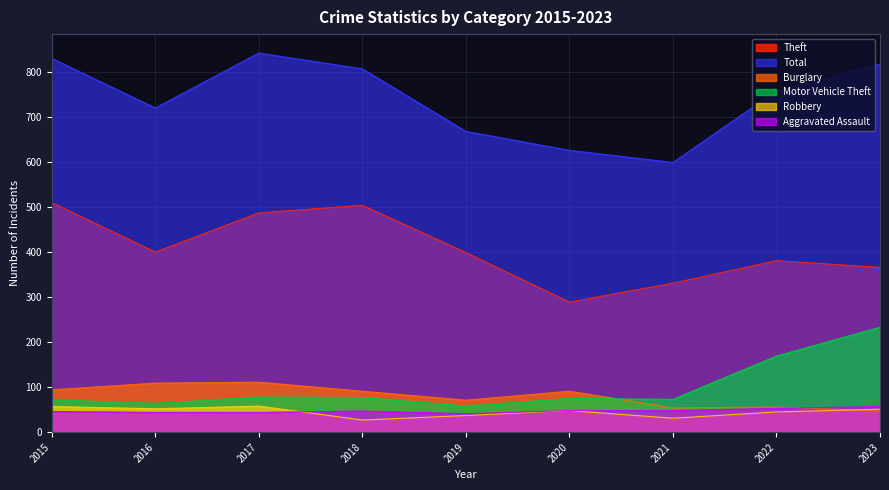

At how many categories does at least one series exceed 658?

7